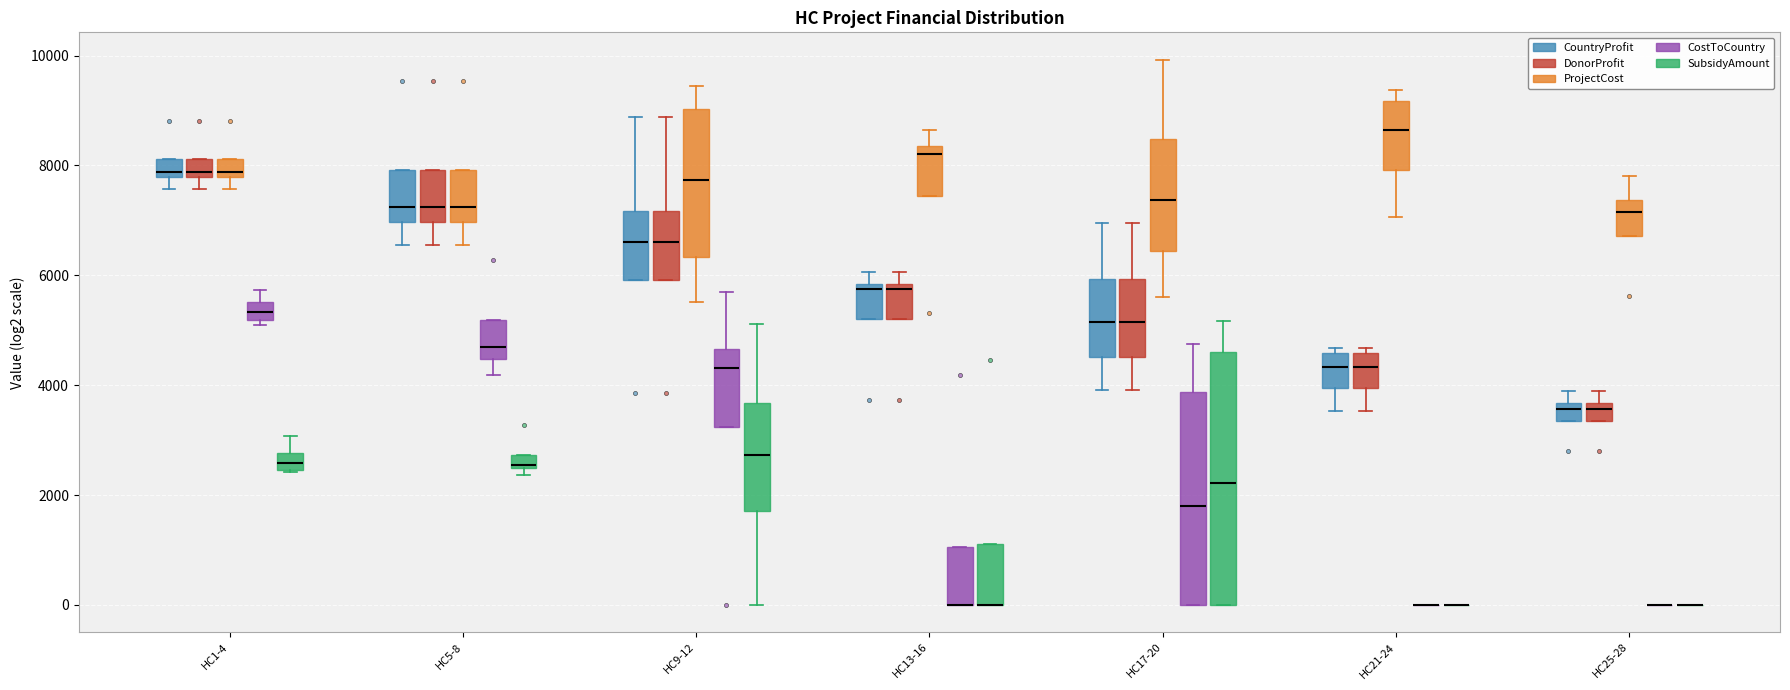

Where does the upper whisker of the box for HC9-12 (CostToCountry) end on the y-axis? The values are not printed on the chart, so give them approximately, as read against the axis.

5600